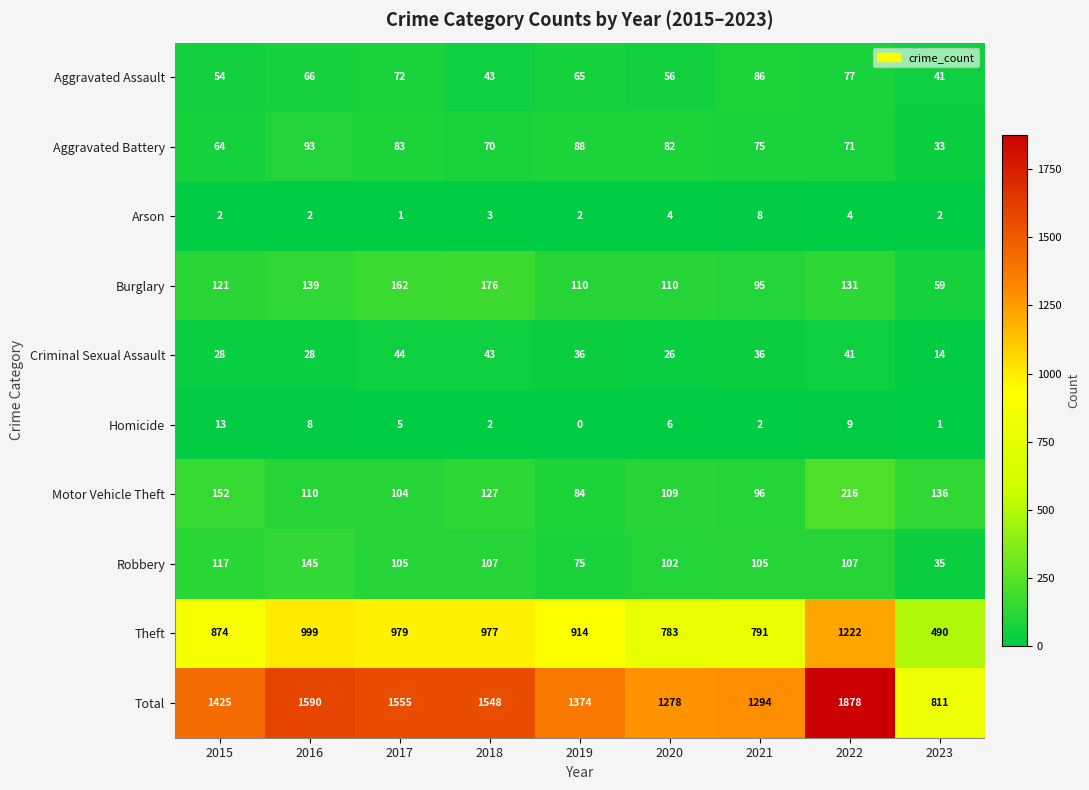

Where is Aggravated Battery nearest to the value 63?

2015